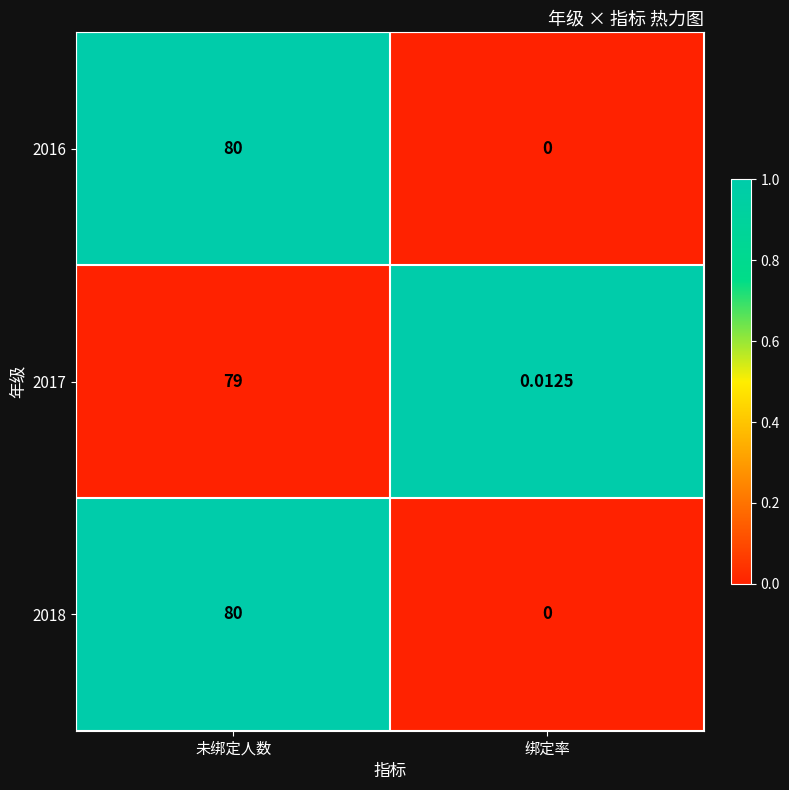

Count the number of data series in this chart.

3